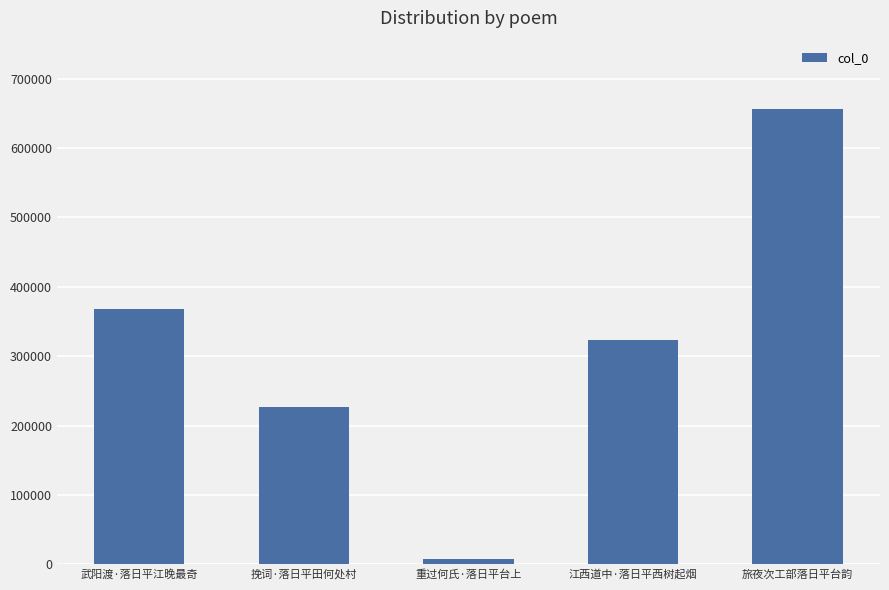

At which category does the chart reach its minimum across all series?

重过何氏·落日平台上